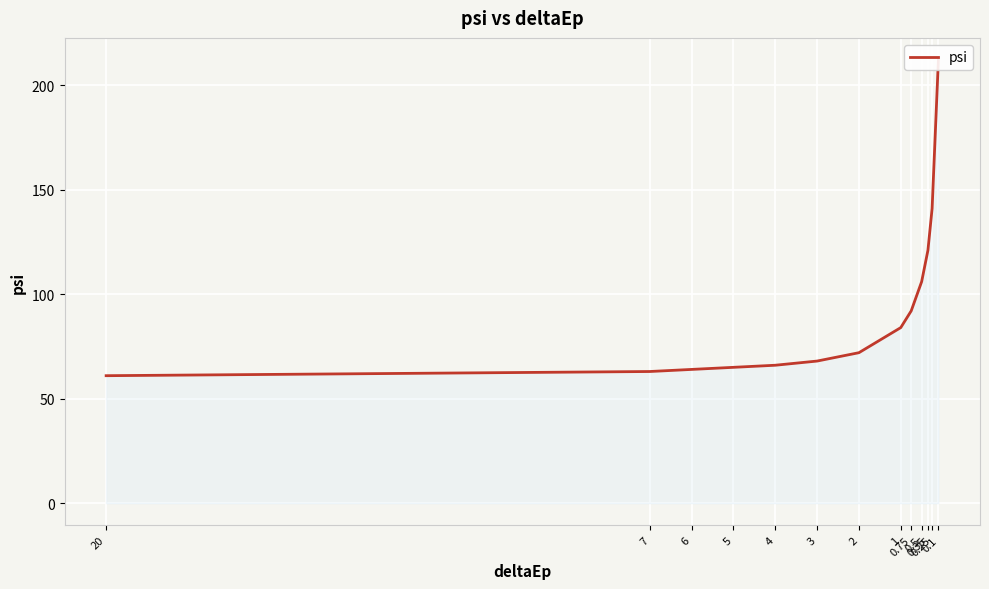

What is the average value?

93